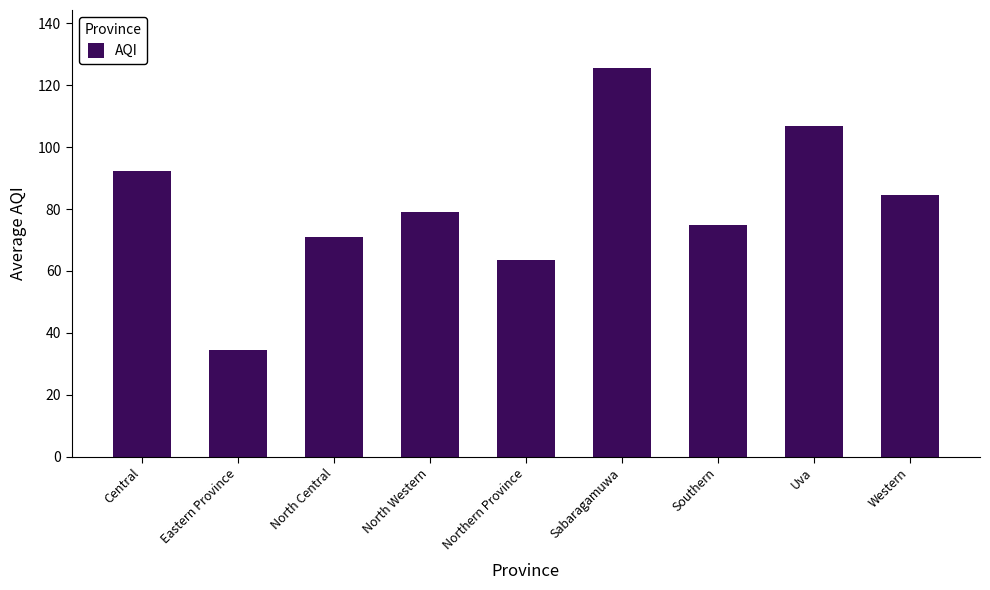

Reading left to right, transcribe all the data shown in this chart.

92.3	34.5	71.0	79.0	63.5	125.5	75.0	107.0	84.7